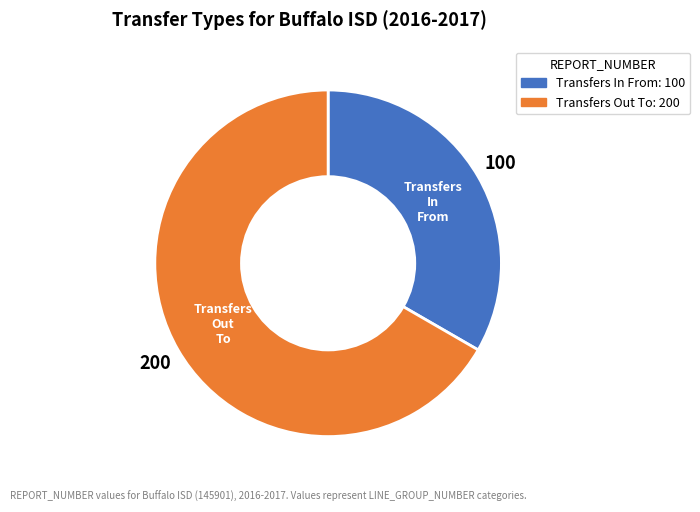

Is it true that Transfers Out To is 73% of the pie?

False